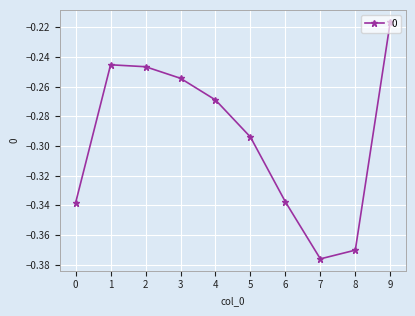

What is the difference between the second highest and minimum values?

0.1